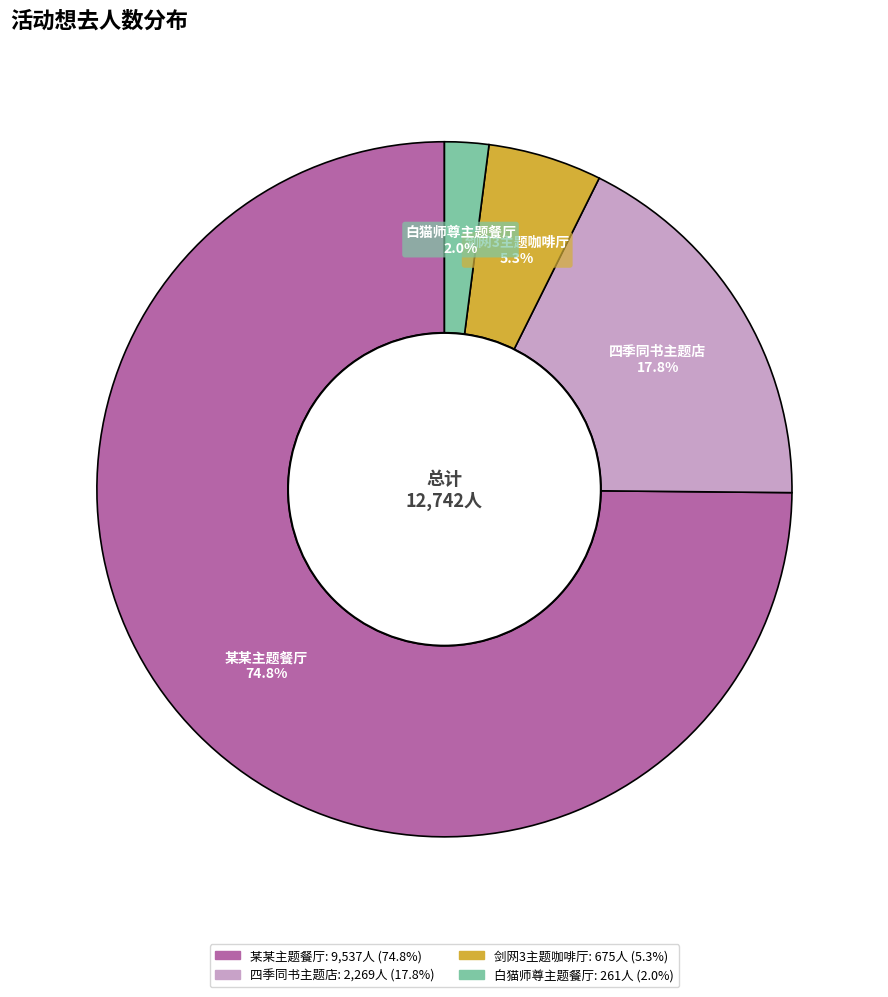

How much of the chart is everything except 四季同书主题店?

82.2%